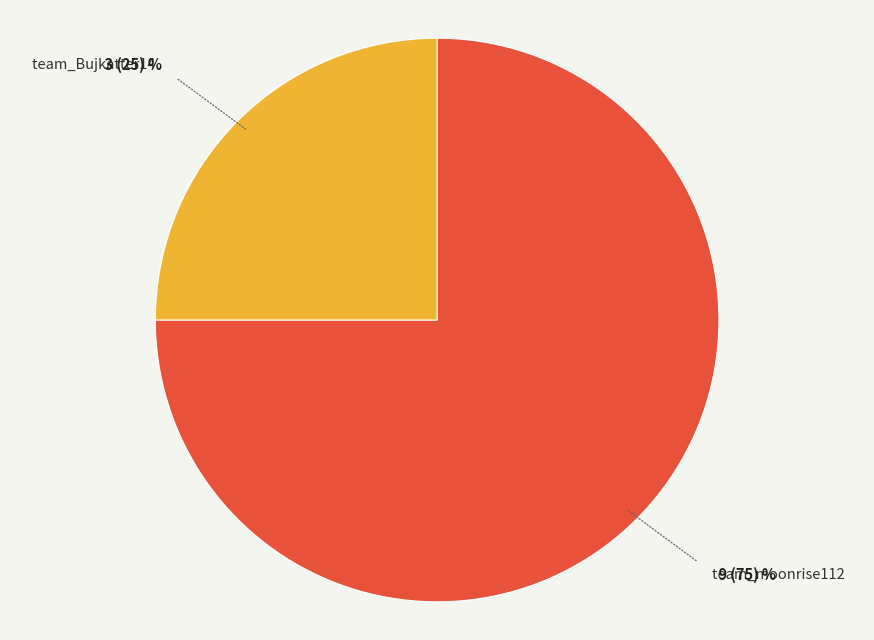

Rank the categories by value from lowest to highest.

team_Bujkatter14, team_moonrise112